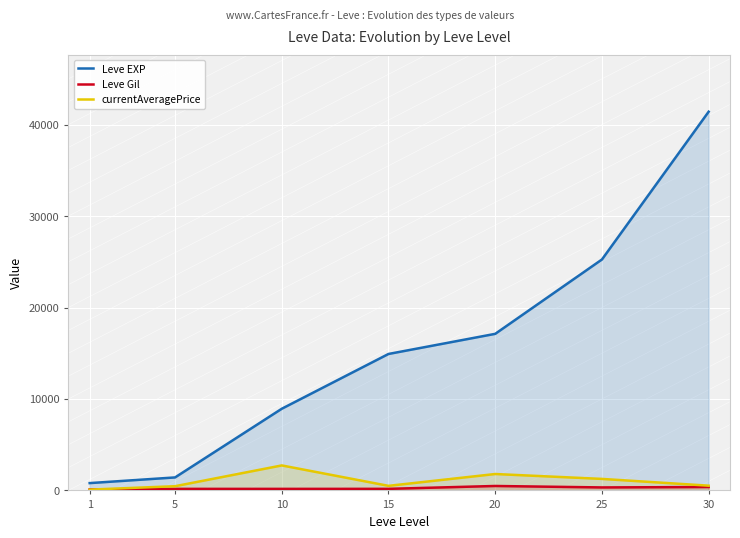

Rank the series at 25 from highest to lowest value.

Leve EXP, currentAveragePrice, Leve Gil